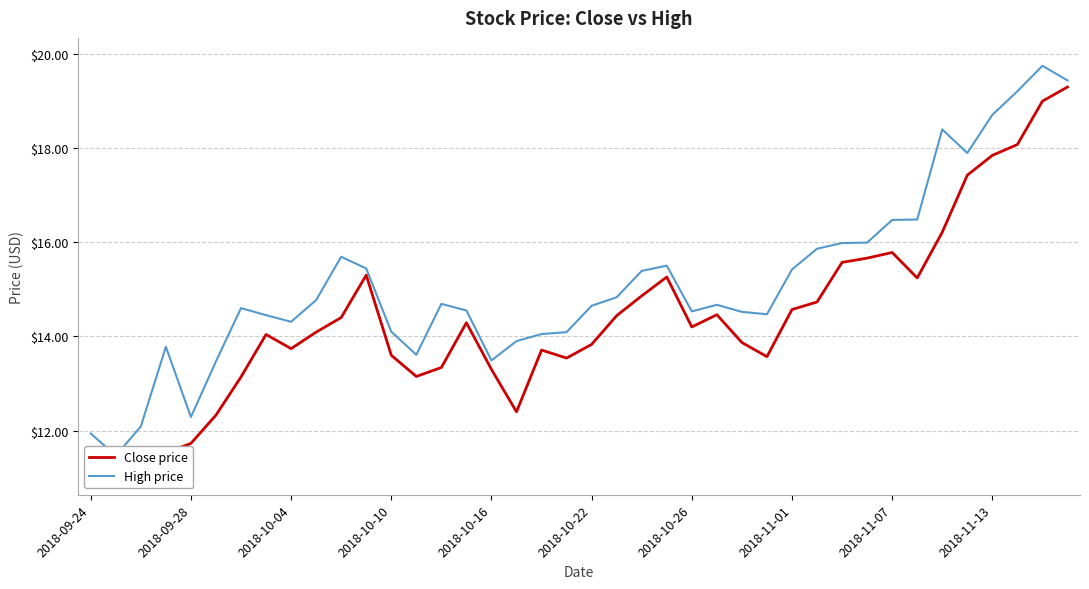

True or false: Close price and High price cross at least once.

False